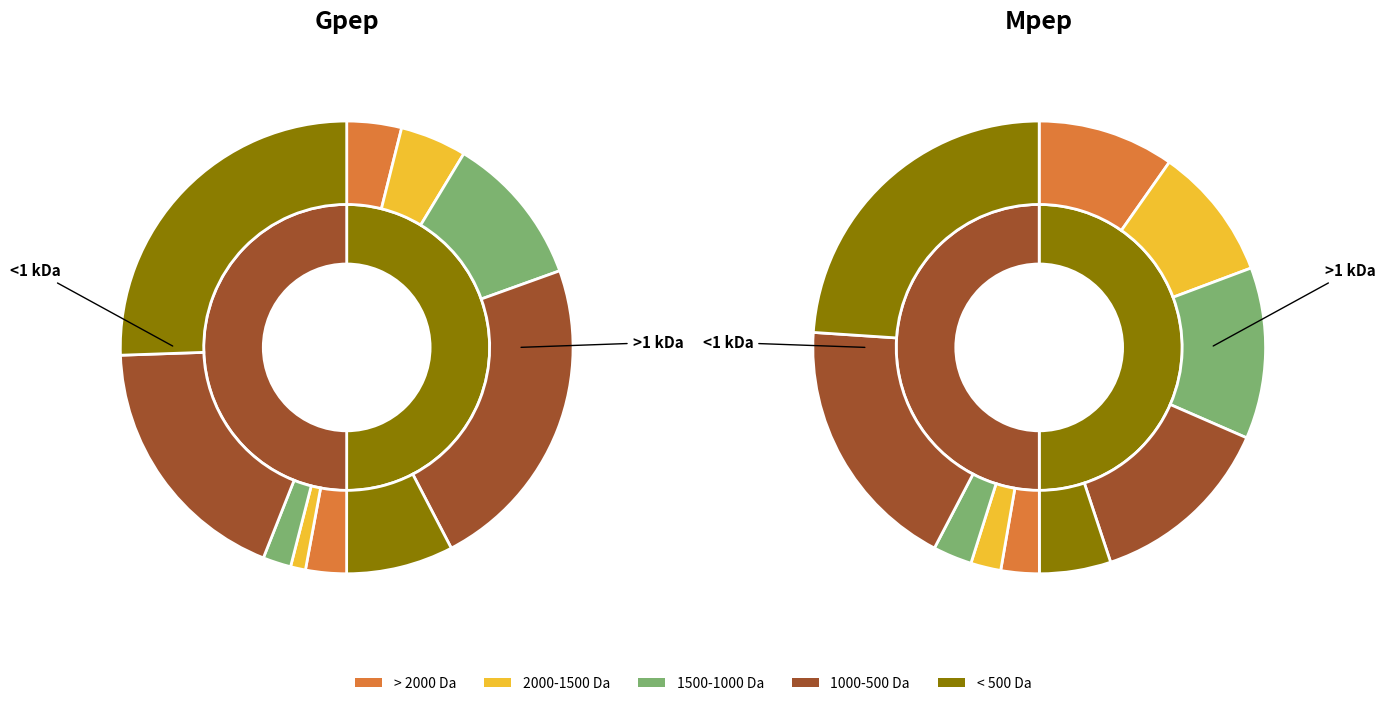

What percentage is NOT represented by 1?

90.5%